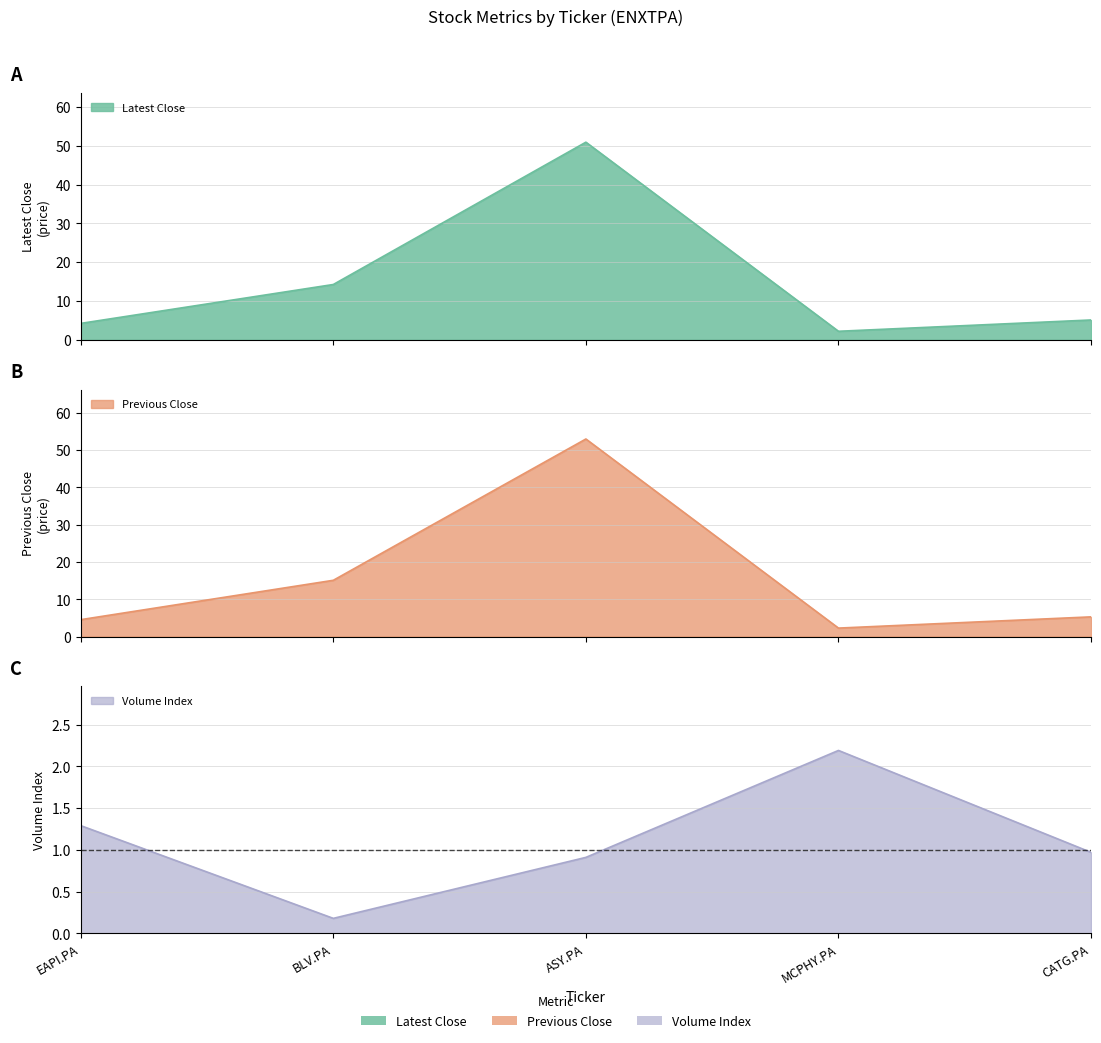

Is the value of Previous Close at EAPI.PA greater than the value of Latest Close at EAPI.PA?

Yes